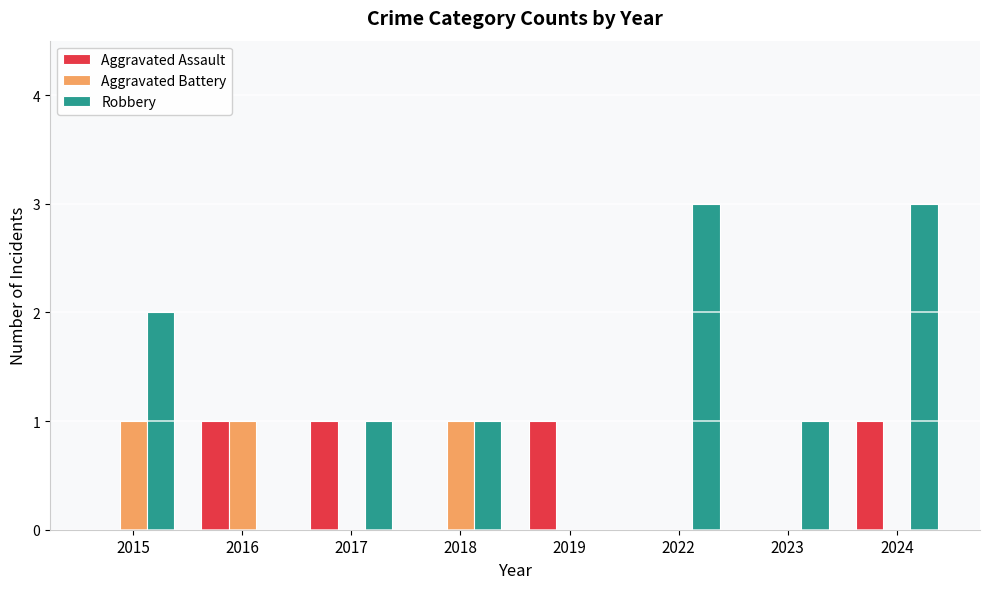

What is the maximum value for Aggravated Assault?

1